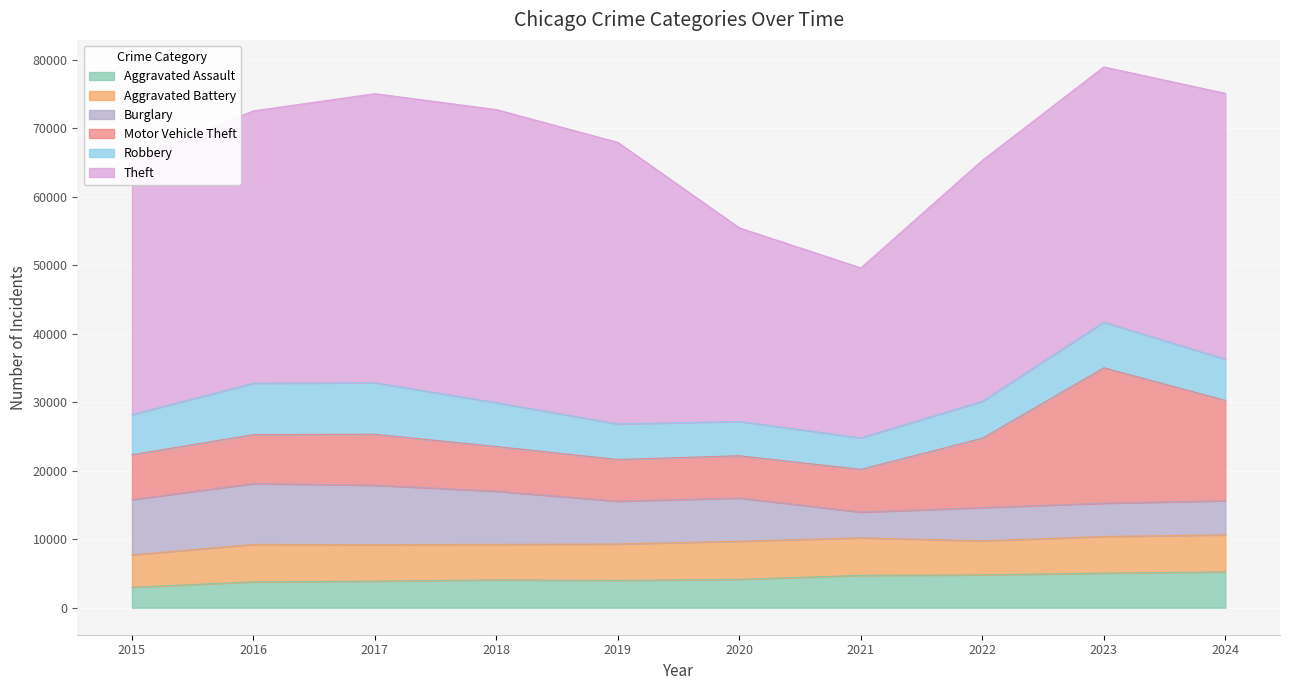

At which category is the sum across all series the highest?

2023